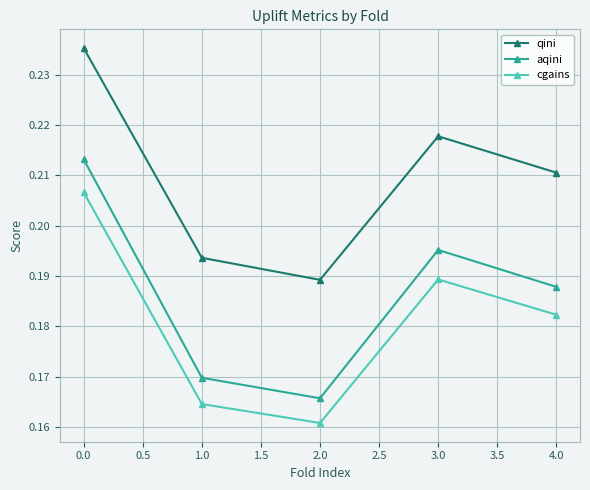

Which series has the largest total across all categories?

qini